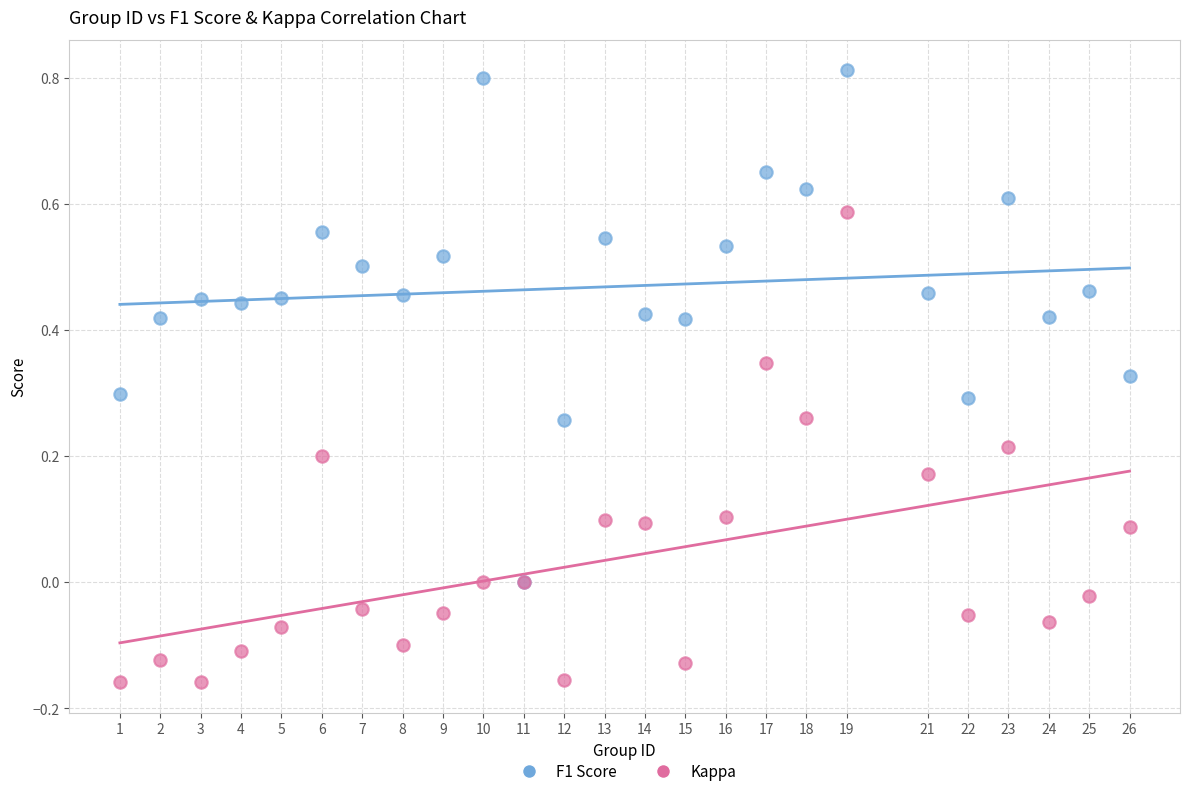

Which series reaches the maximum Y coordinate?

F1 Score